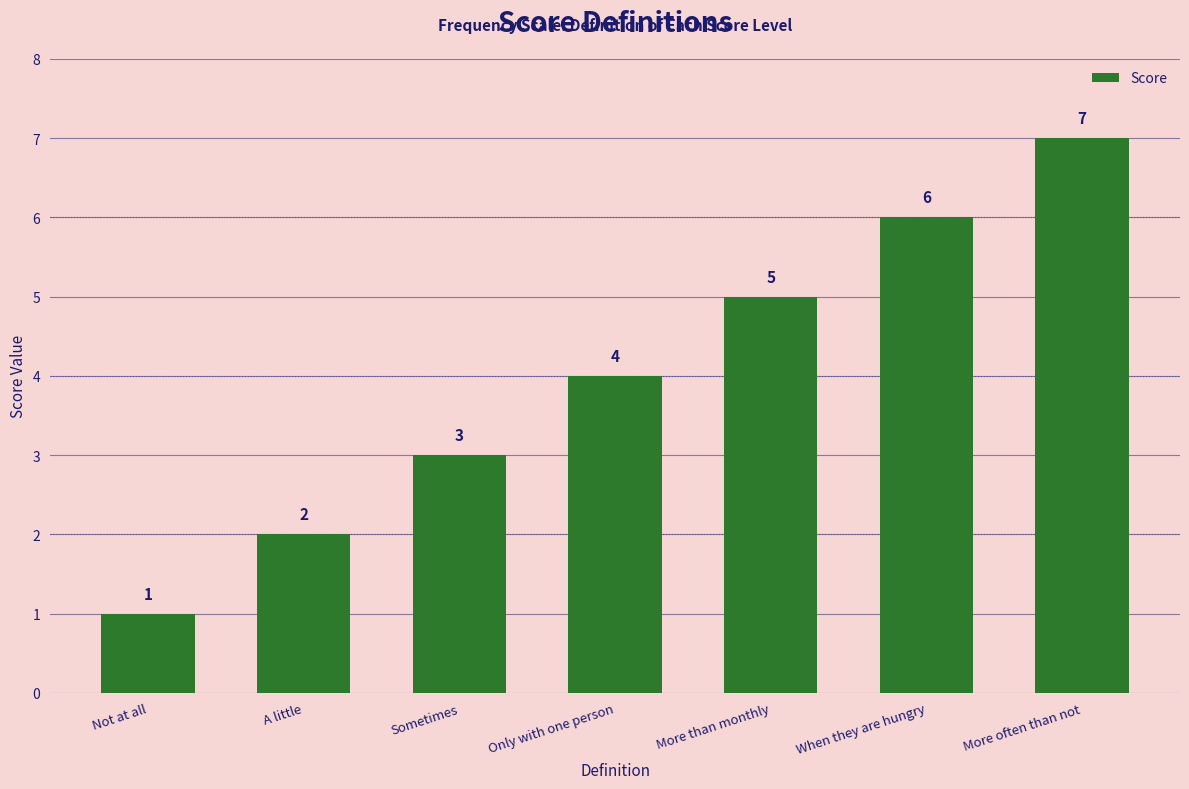

What is the value of the 7th bar from the left?

7